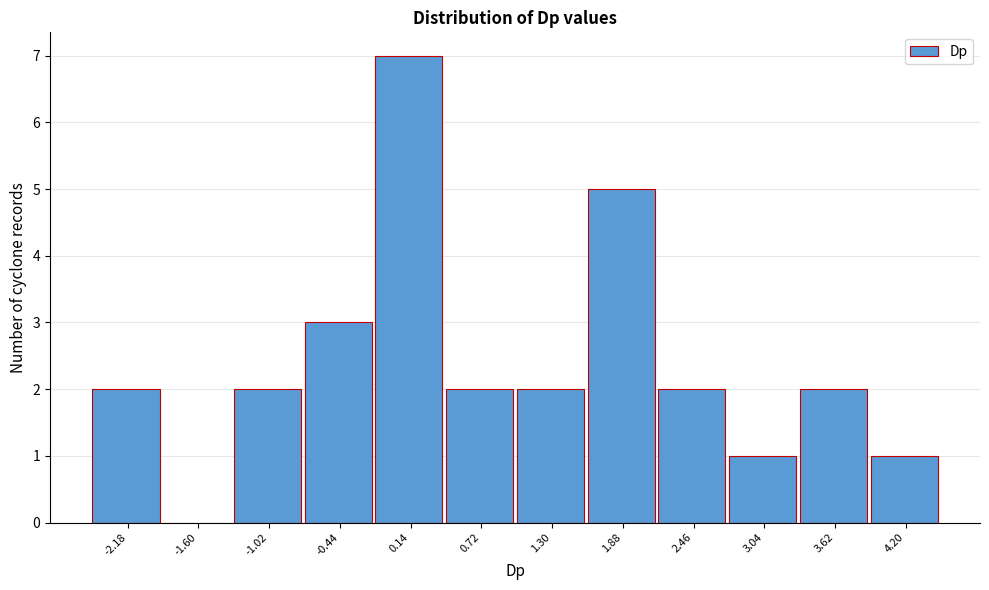

Reading left to right, transcribe this chart: for each bar, give the range it covers on the x-axis and its height. Neither the bar edges nor the heights are printed on the chart, so give them approximately, as read against the axes.

-2.5 to -1.9: 2
-1.9 to -1.3: 0
-1.3 to -0.7: 2
-0.7 to -0.1: 3
-0.1 to 0.4: 7
0.4 to 1.0: 2
1.0 to 1.6: 2
1.6 to 2.2: 5
2.2 to 2.8: 2
2.8 to 3.3: 1
3.3 to 3.9: 2
3.9 to 4.5: 1